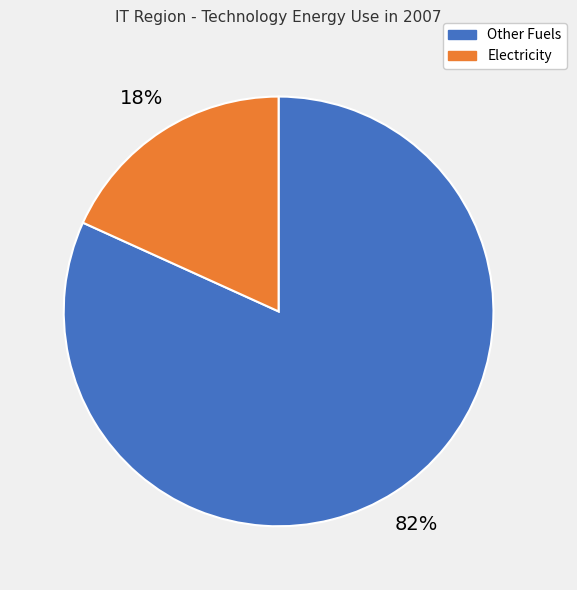

Rank the categories by value from highest to lowest.

Other Fuels, Electricity